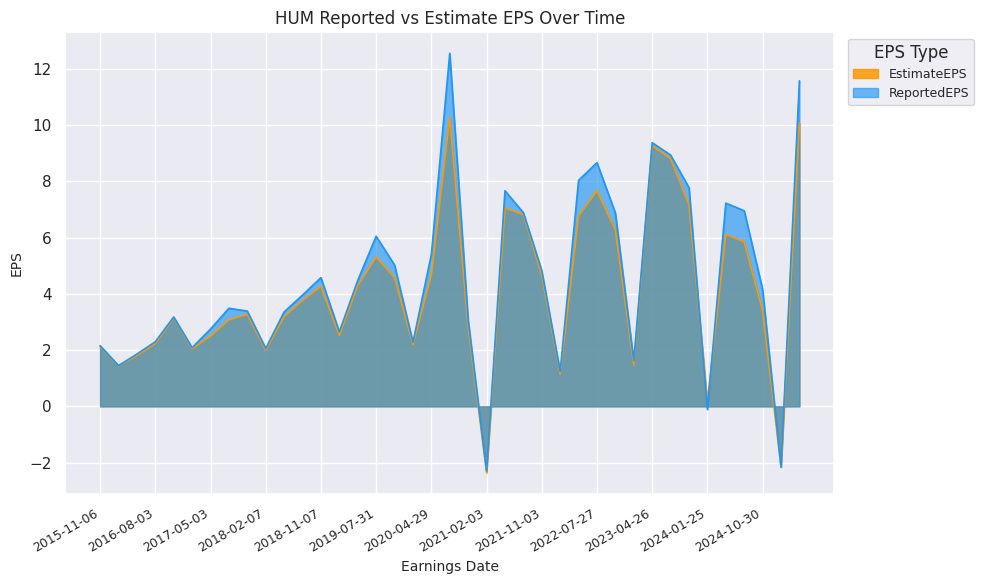

How many positive values does the ReportedEPS series have?

36